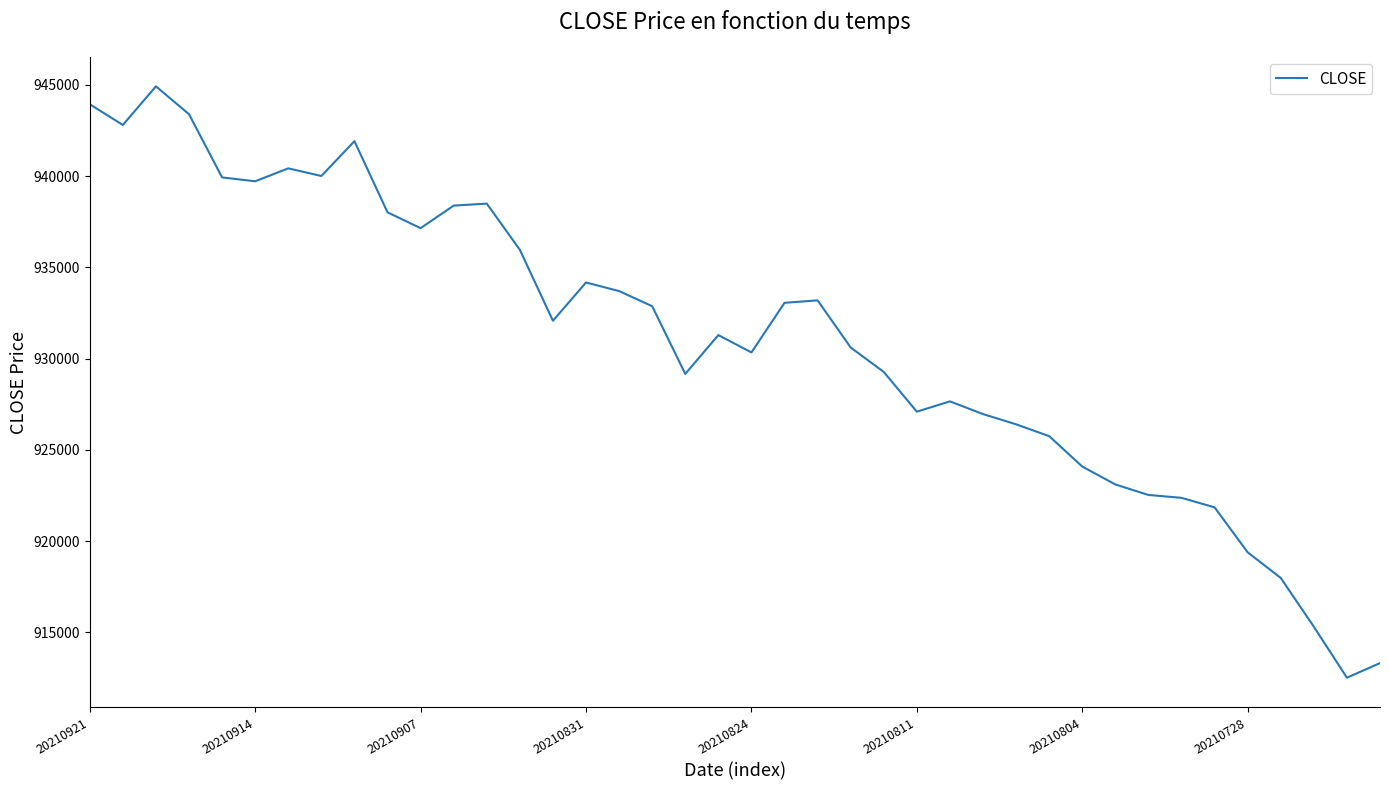

What is the smallest value displayed?

912511